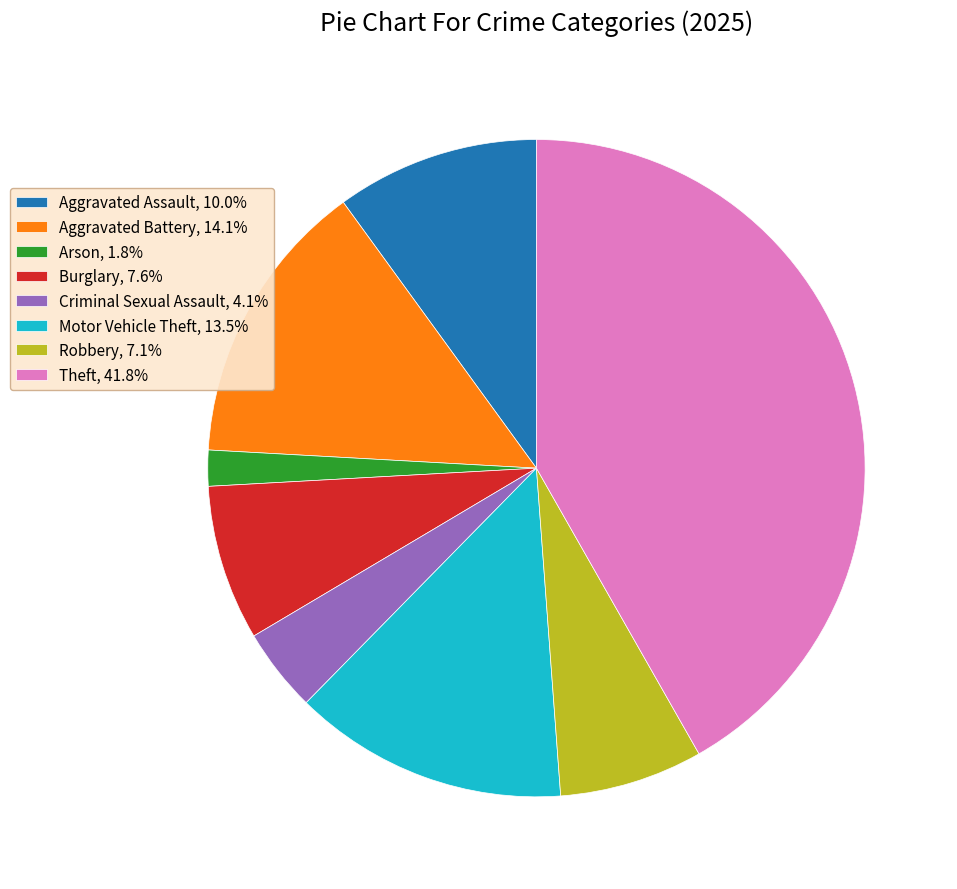

The Burglary slice represents 1% of the pie. True or false?

False